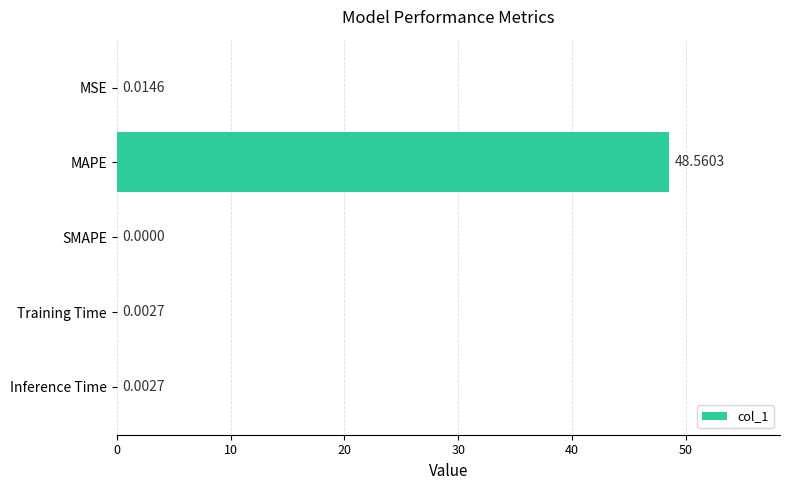

Which category has the highest value across all series?

MAPE